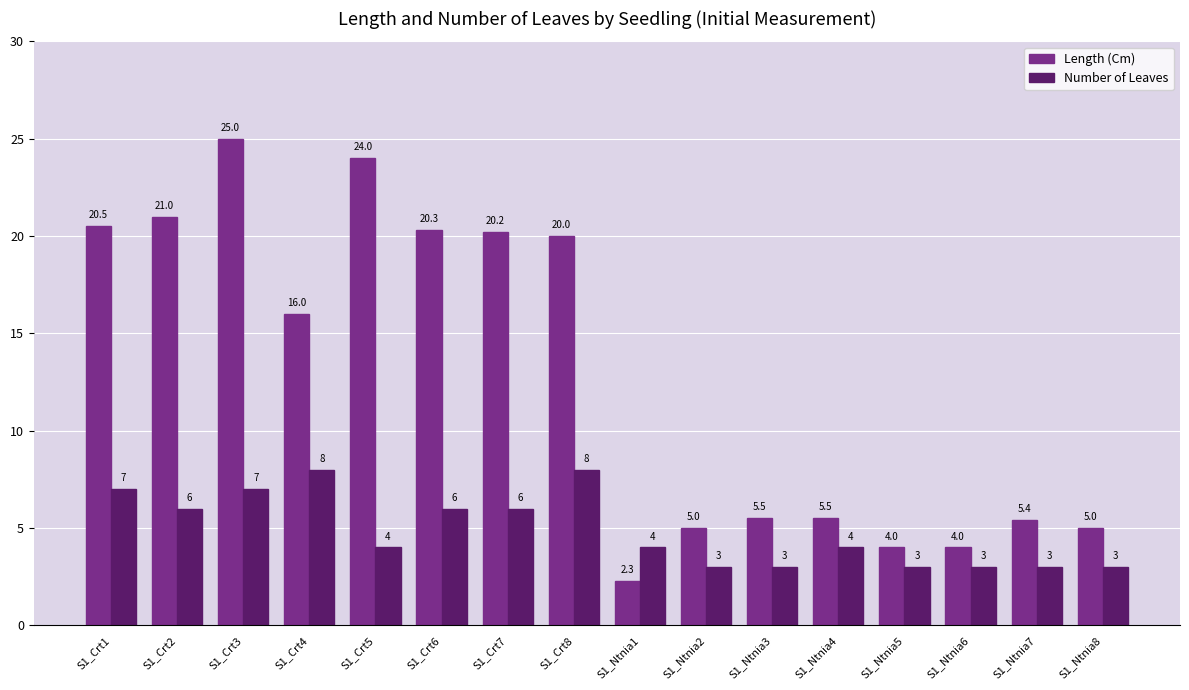

Rank the series by their average value, from highest to lowest.

Length (Cm), Number of Leaves